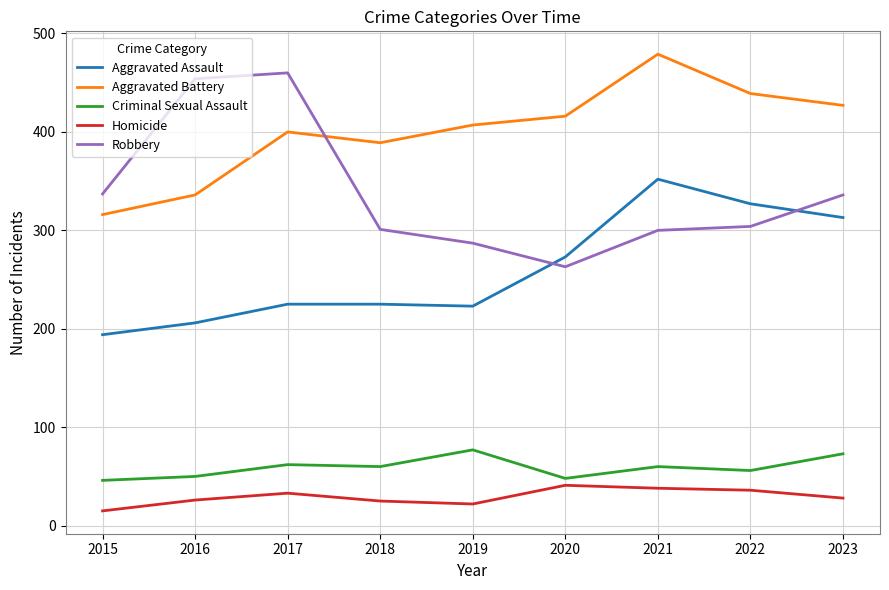

What is the difference between the Robbery values at 2016 and 2019?

167